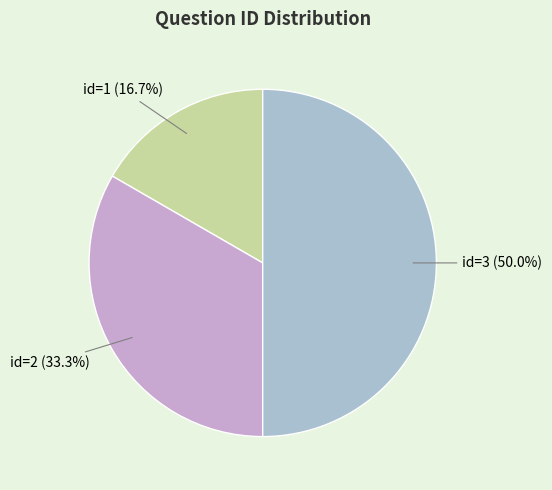

How many slices are in this pie chart?

3